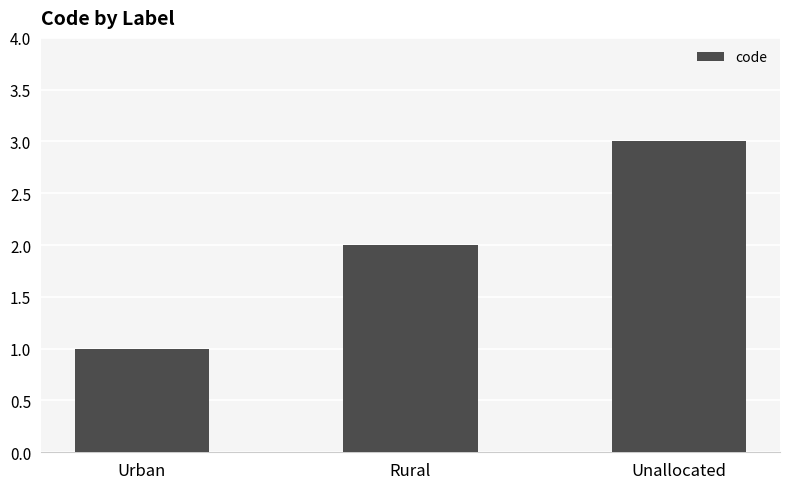

Rank the categories by value from highest to lowest.

Unallocated, Rural, Urban